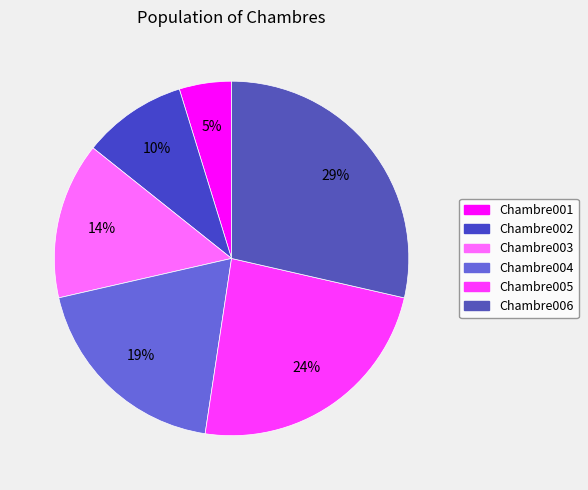

Approximately how many times larger is the value at Chambre004 compared to Chambre005?

0.8